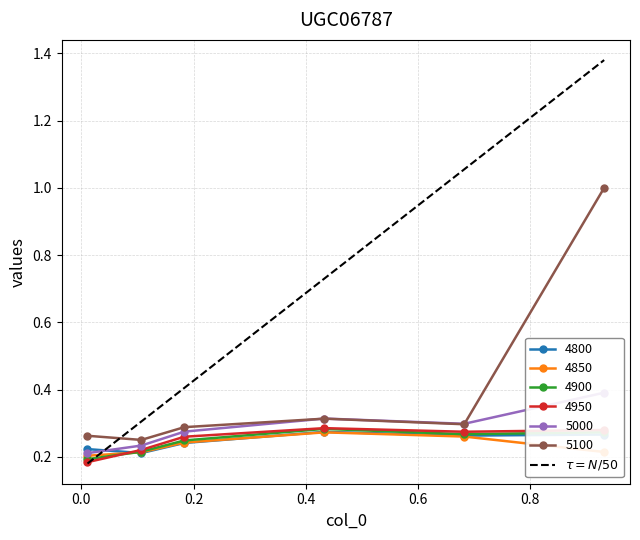

True or false: 4850 has a value of 0.3 at 0.1835616438356164.

False